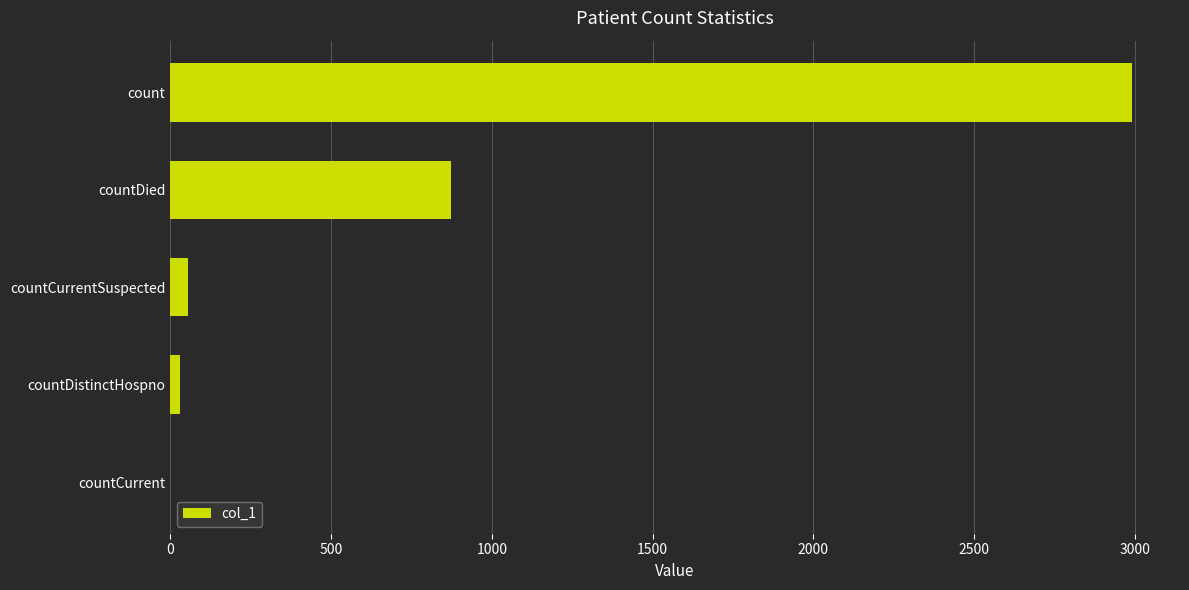

Between countDied and countCurrentSuspected, which is larger?

countDied